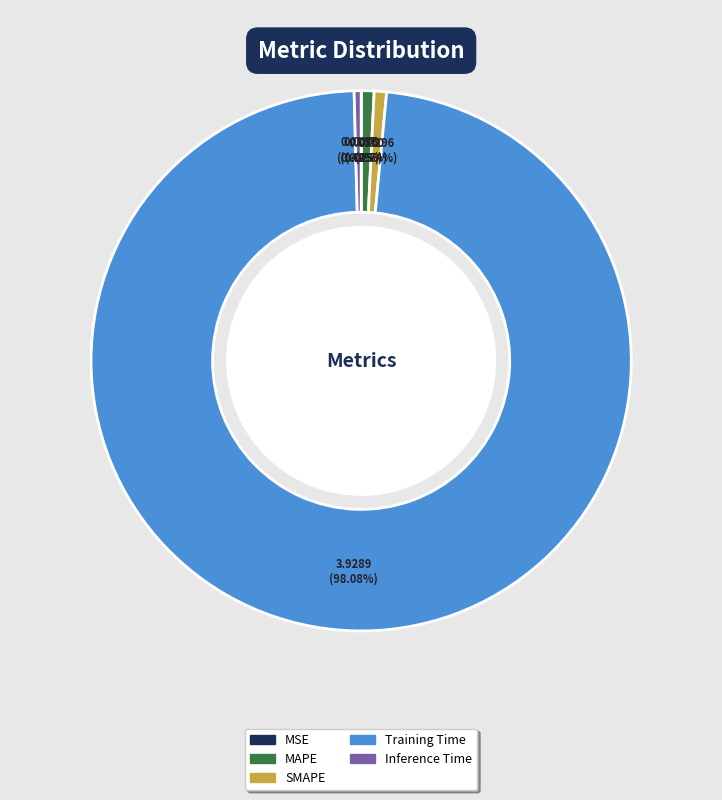

What is the largest slice in the pie chart?

Training Time